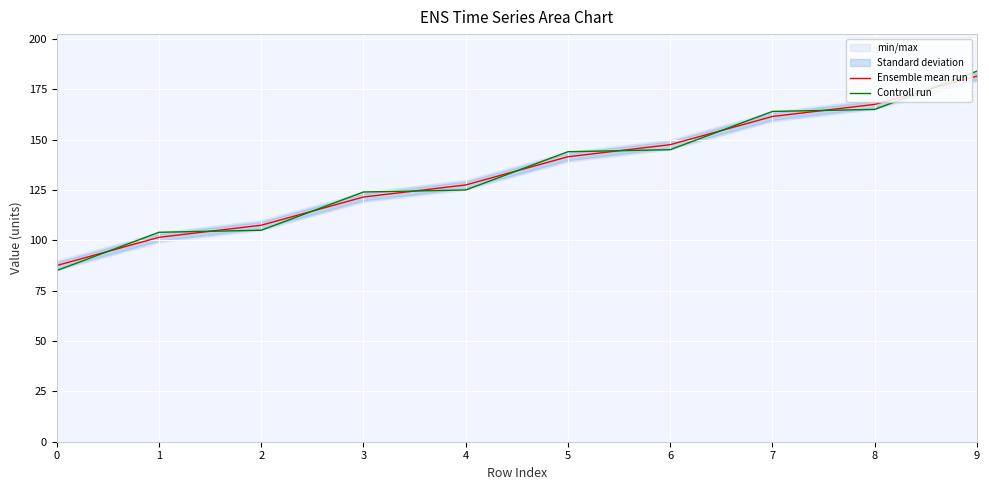

Rank the series at 3 from highest to lowest value.

Controll run, Ensemble mean run